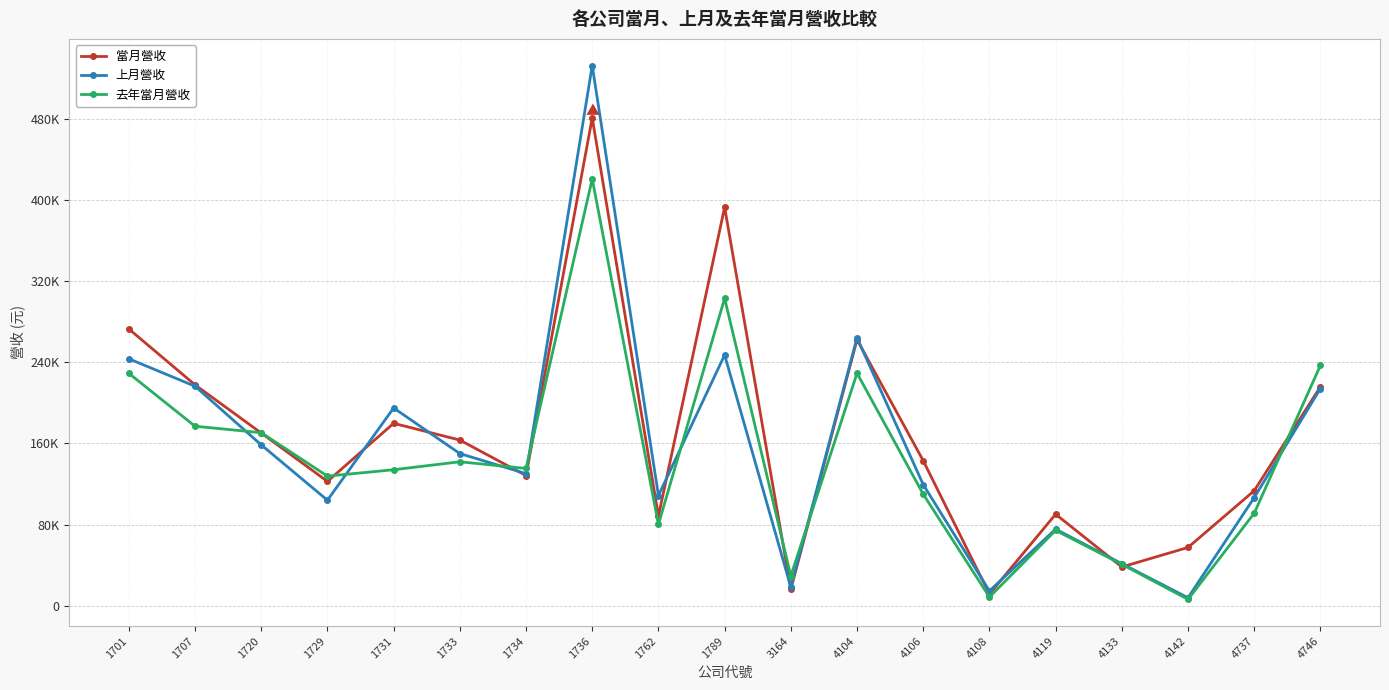

What is the lowest value of the 當月營收 series?

11611